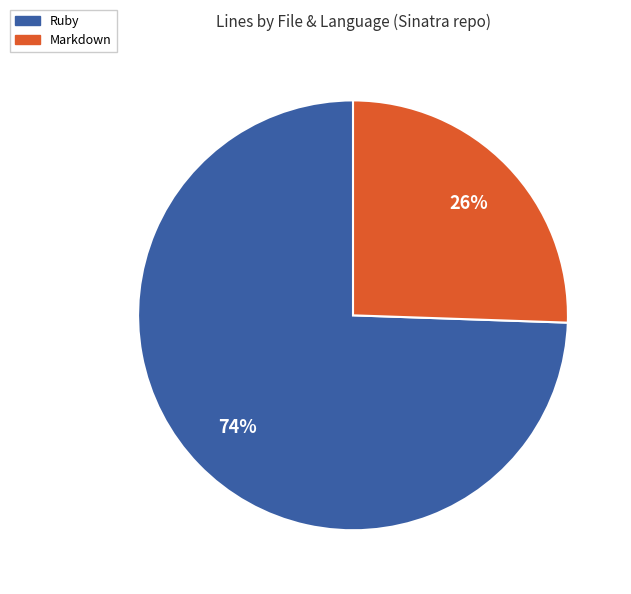

To the nearest percent, what is the average slice percentage?

50%